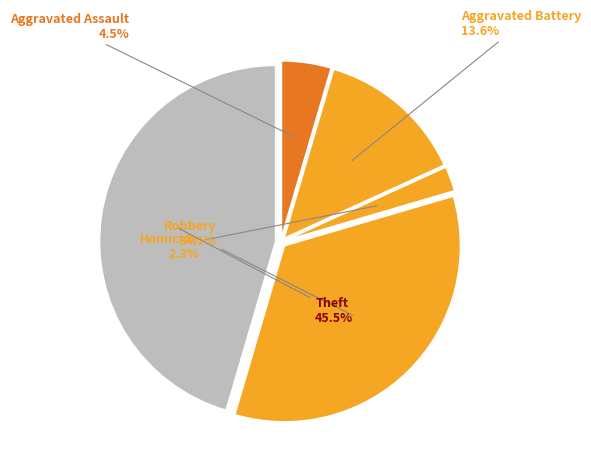

How many segments does this pie chart have?

5